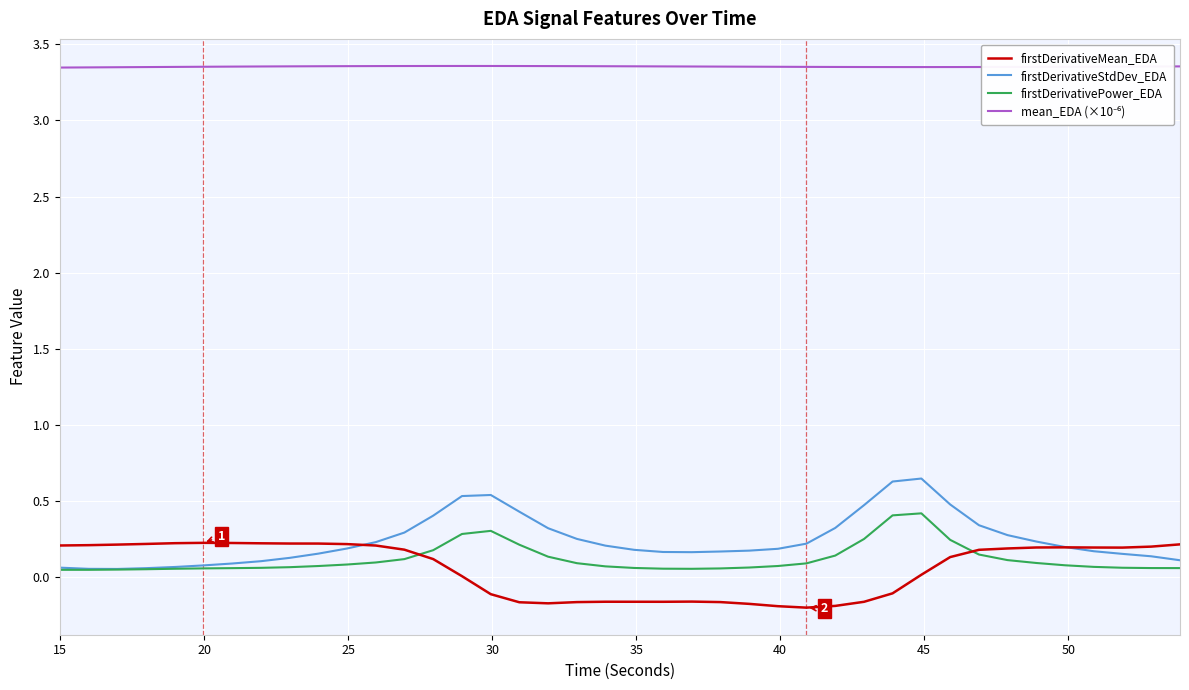

What is the maximum value for firstDerivativePower_EDA?

0.4